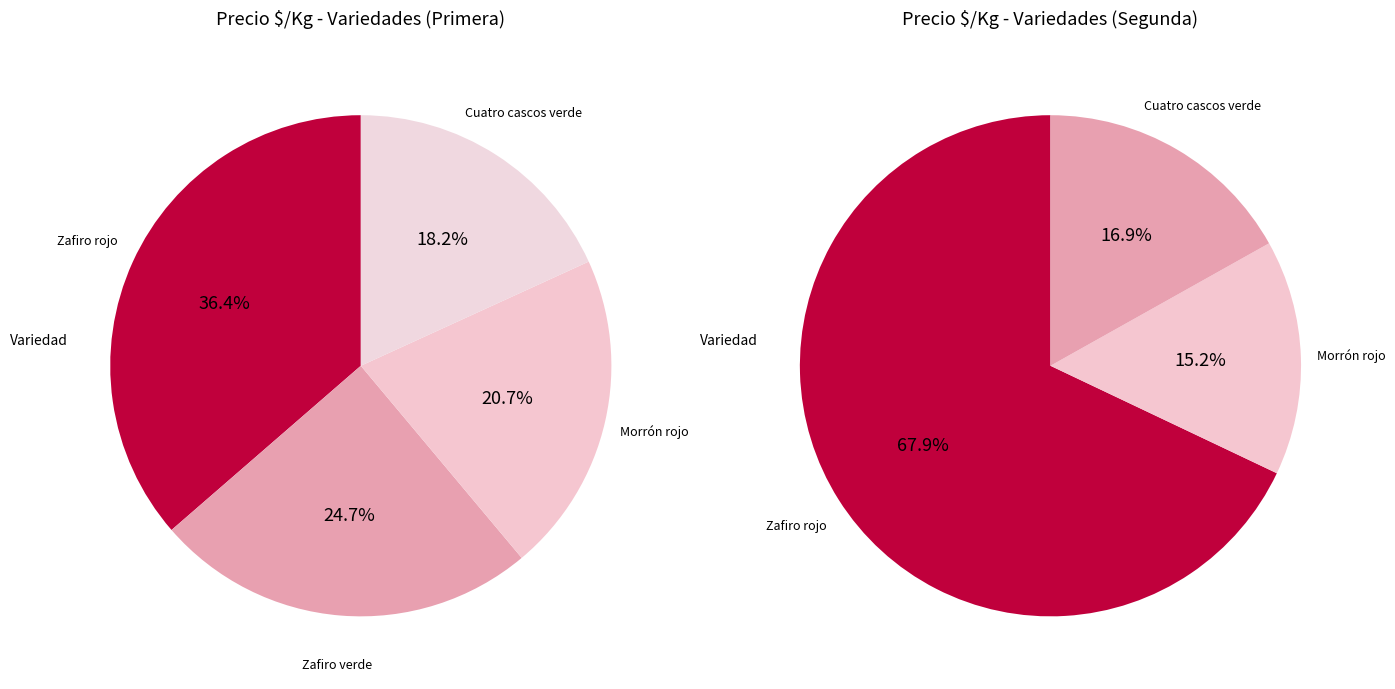

To the nearest percent, what is the combined percentage of Zafiro verde and Zafiro rojo?

61%